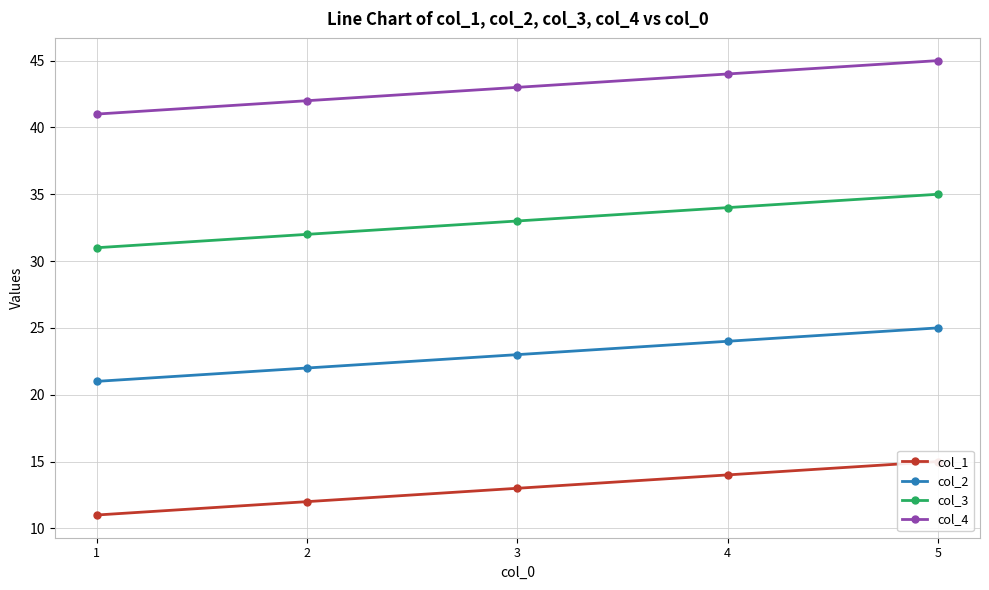

What is the total value across all series at 1?

104